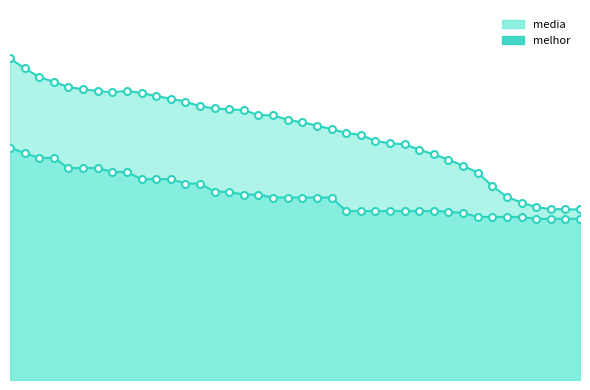

How many distinct data groups are displayed?

2